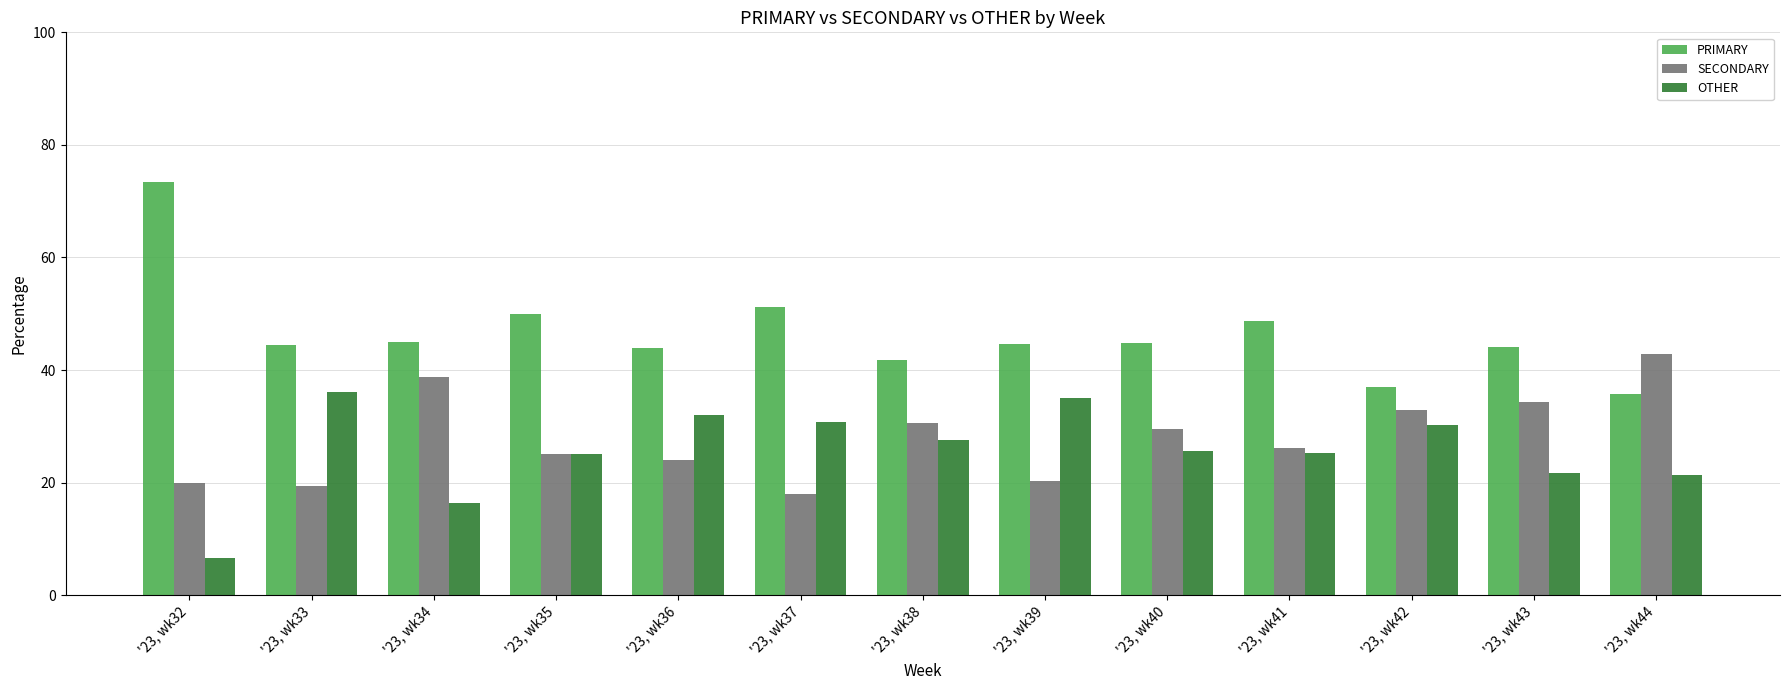

What is the average value of the OTHER series?

25.7